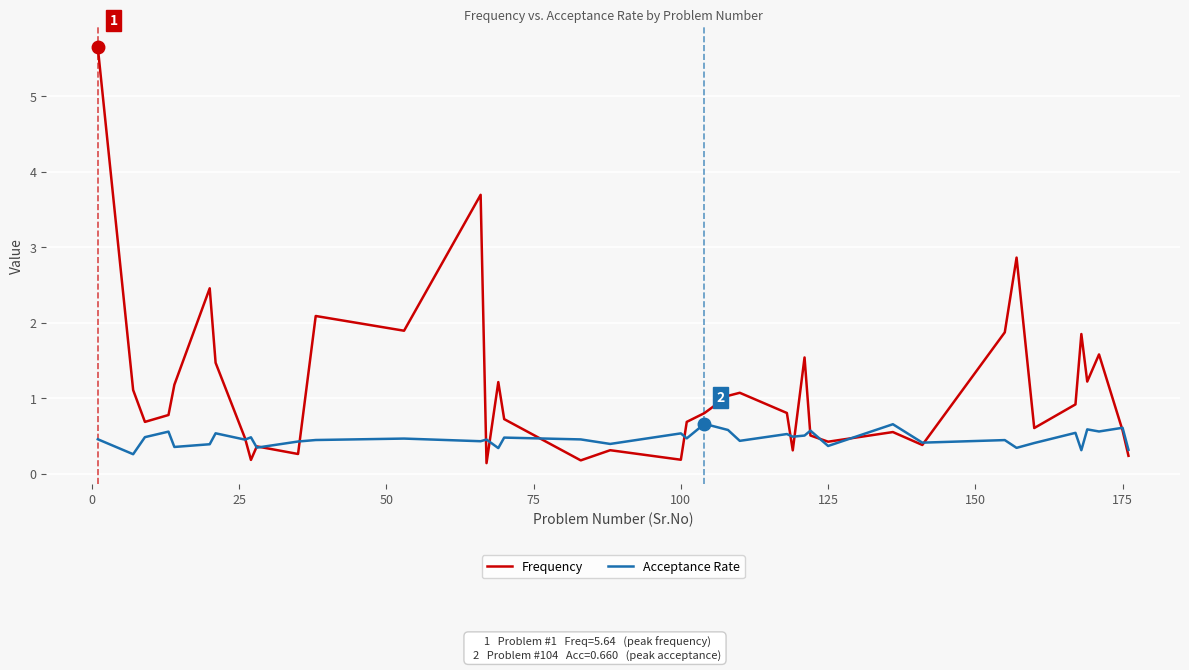

What is the lowest value of the Acceptance Rate series?

0.3